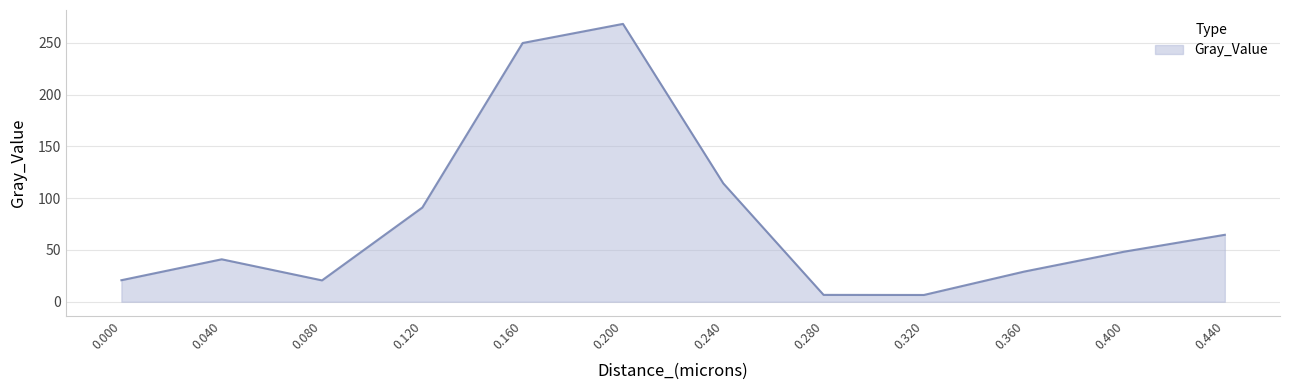

The value at 0.080 is 20.6. True or false?

True